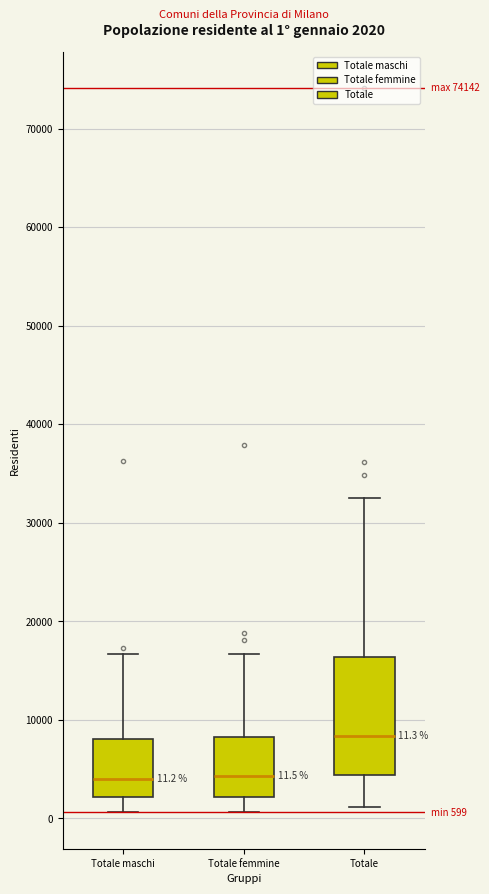

Which box is the tallest, from its lower edge to its upper edge?

Totale